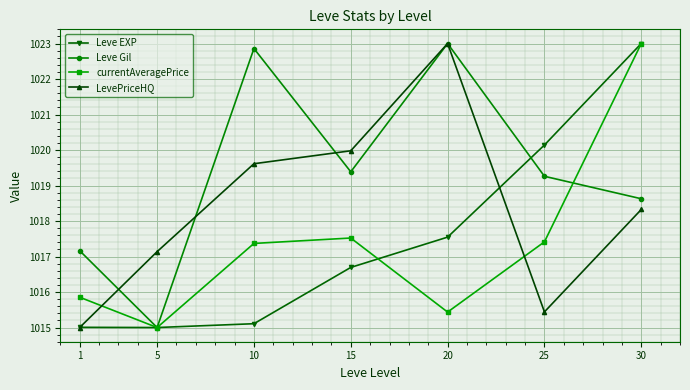

Which series ends up on top after the final intersection of currentAveragePrice and LevePriceHQ?

currentAveragePrice